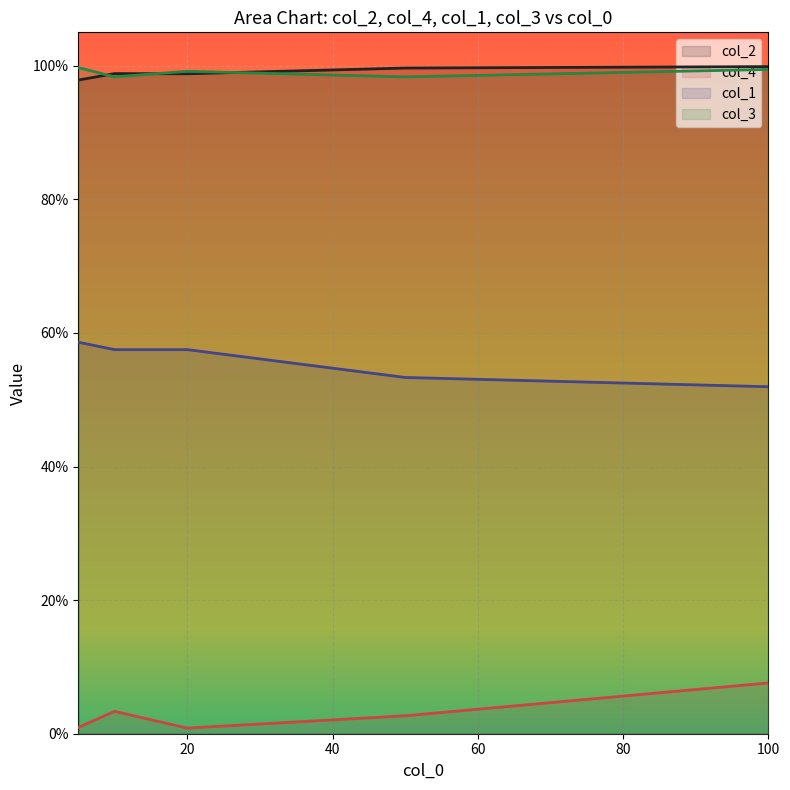

What is the sum of all col_2 values?

4.9